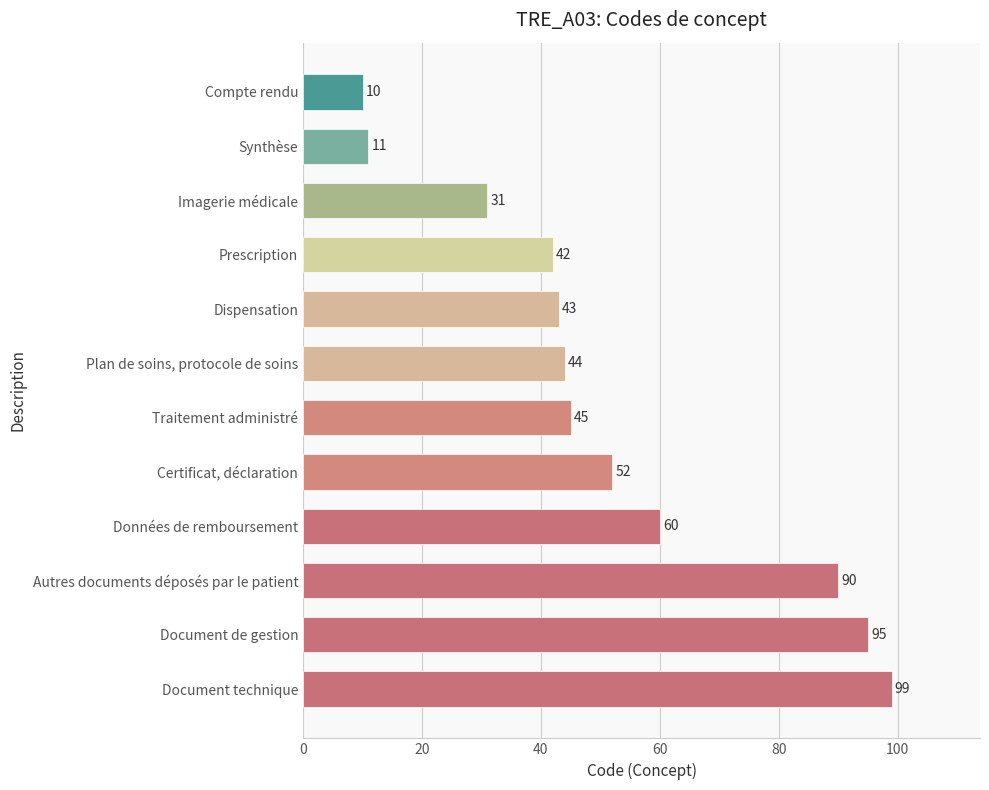

Where is the data nearest to the value 54?

Certificat, déclaration